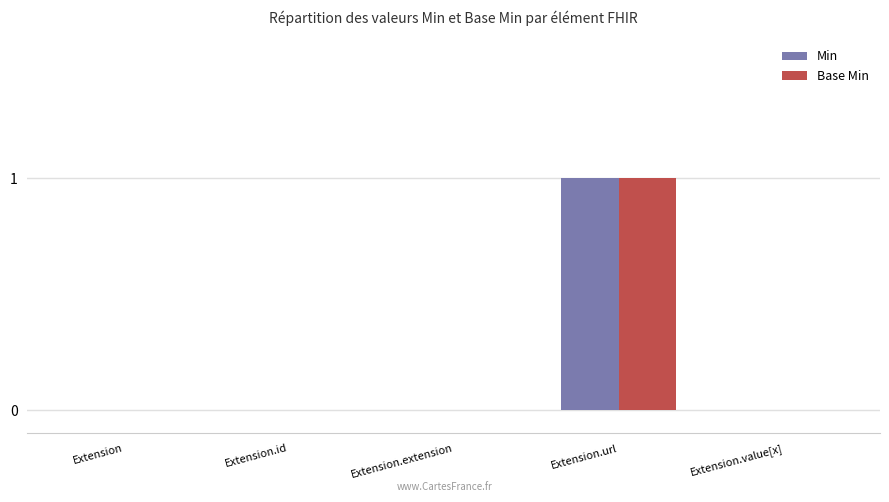

At which category is the sum across all series the highest?

Extension.url